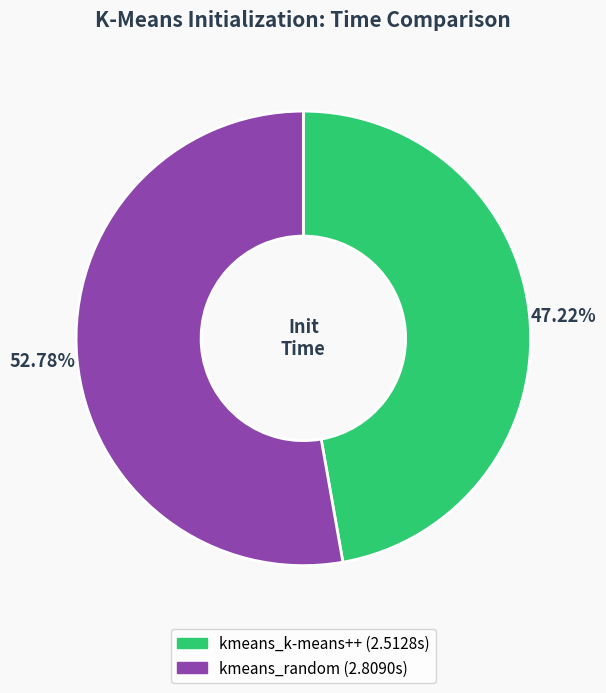

Is kmeans_random the majority of the pie?

Yes